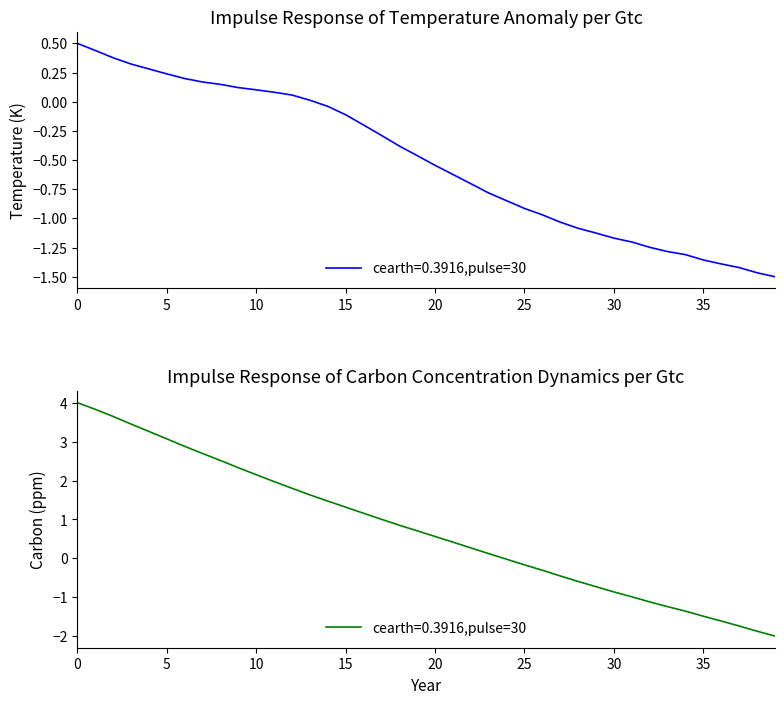

The value of y at 37 is -1.2. True or false?

False